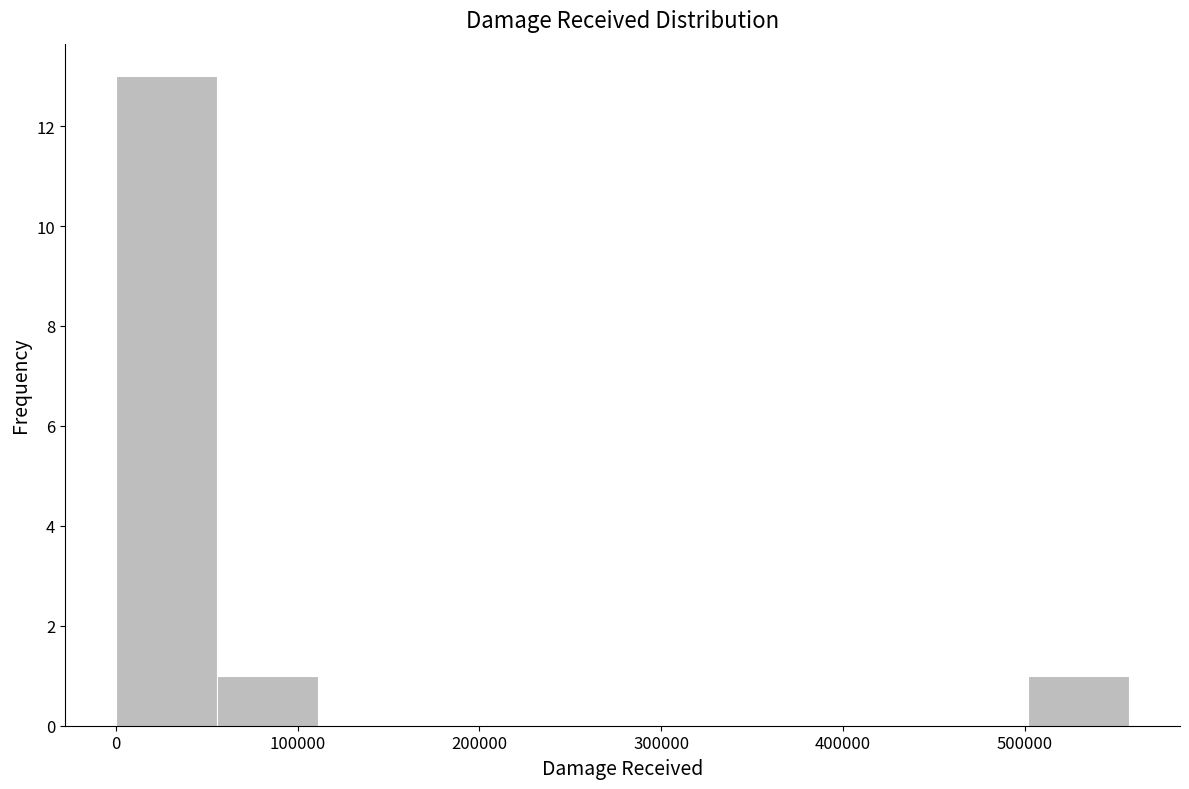

How tall is the bar that spans 500000 to 560000 on the x-axis? Neither the bar edges nor the heights are printed on the chart, so give them approximately, as read against the axes.

1